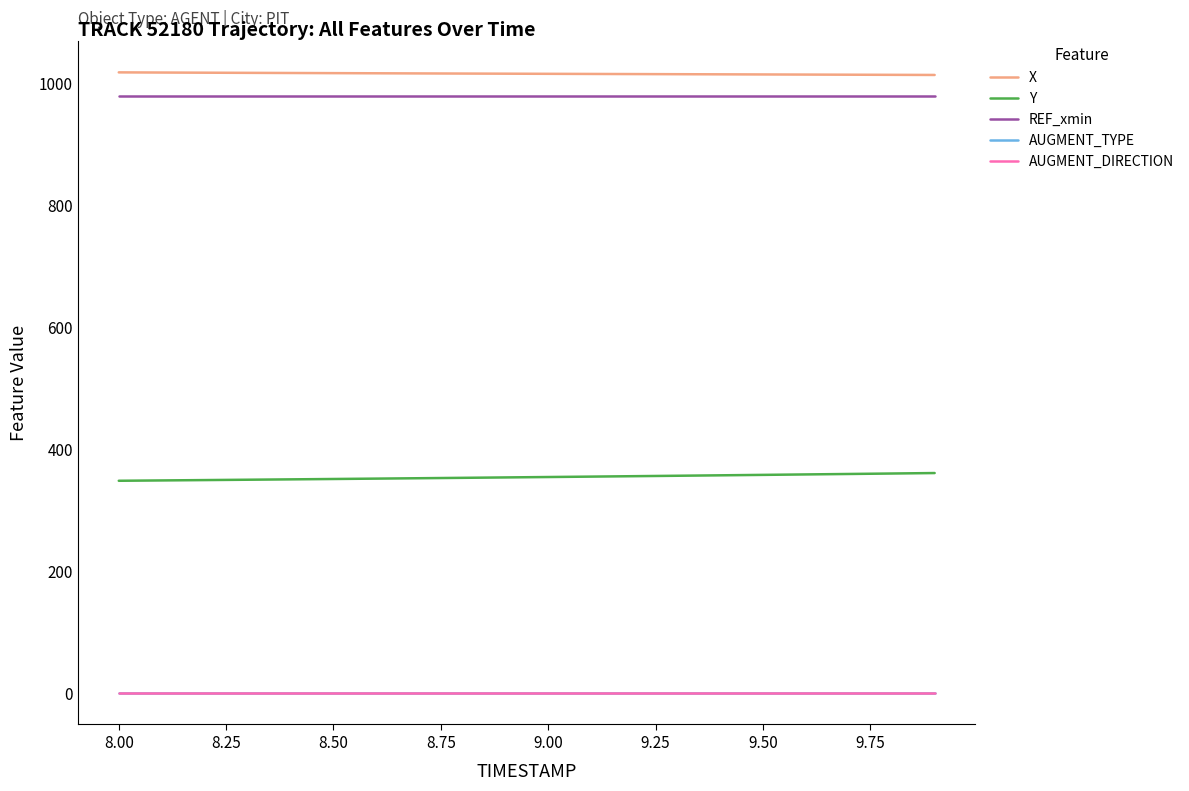

Count the number of data series in this chart.

5